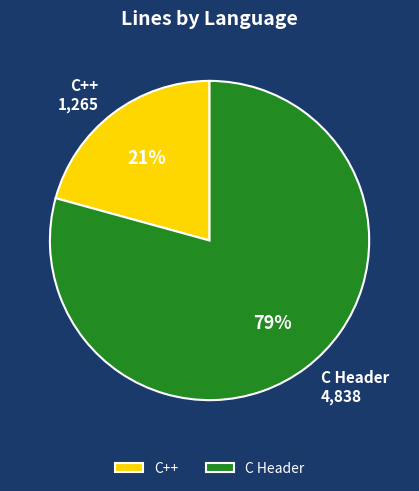

How many slices are in this pie chart?

2